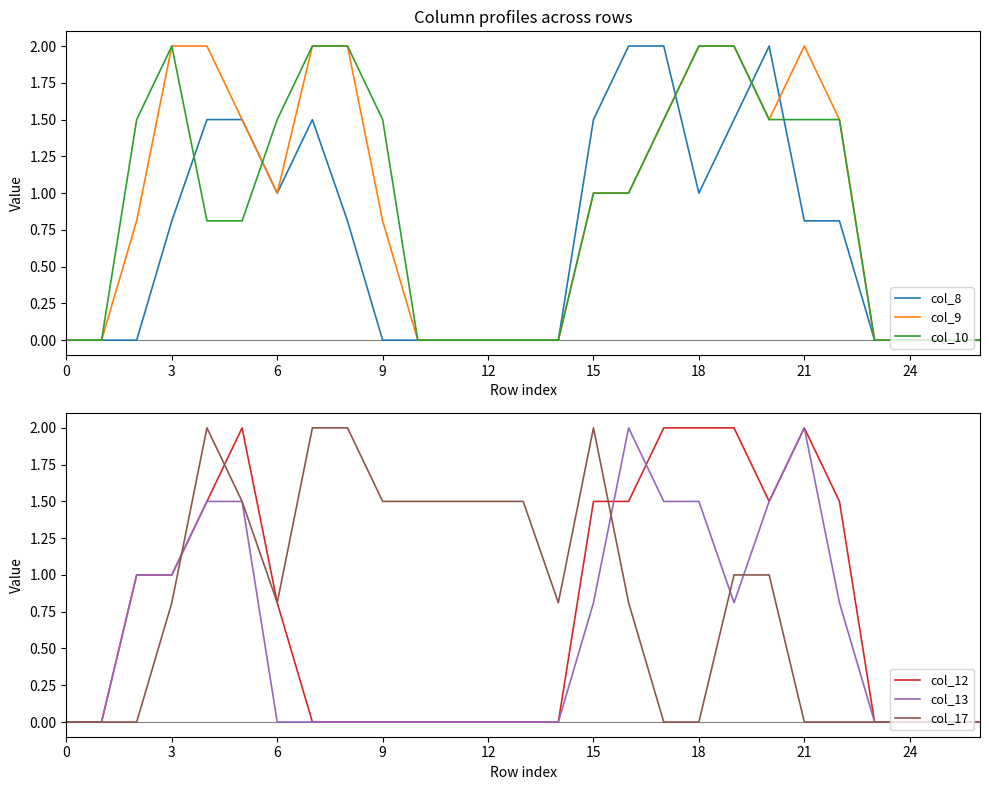

Where is the first local maximum for col_10?

3